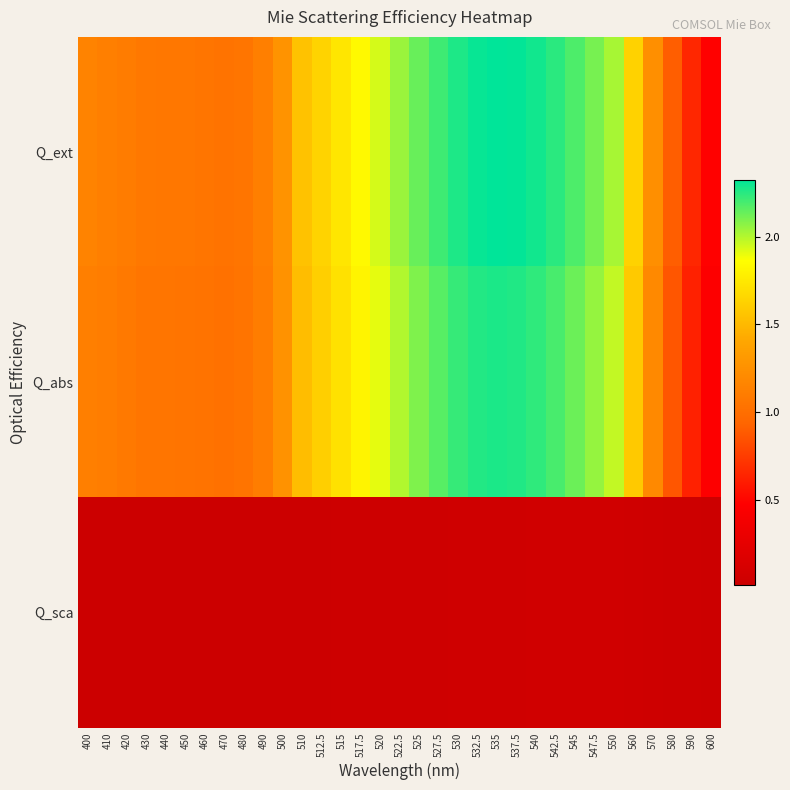

What is the spread (max minus min) of values at 570?

1.2